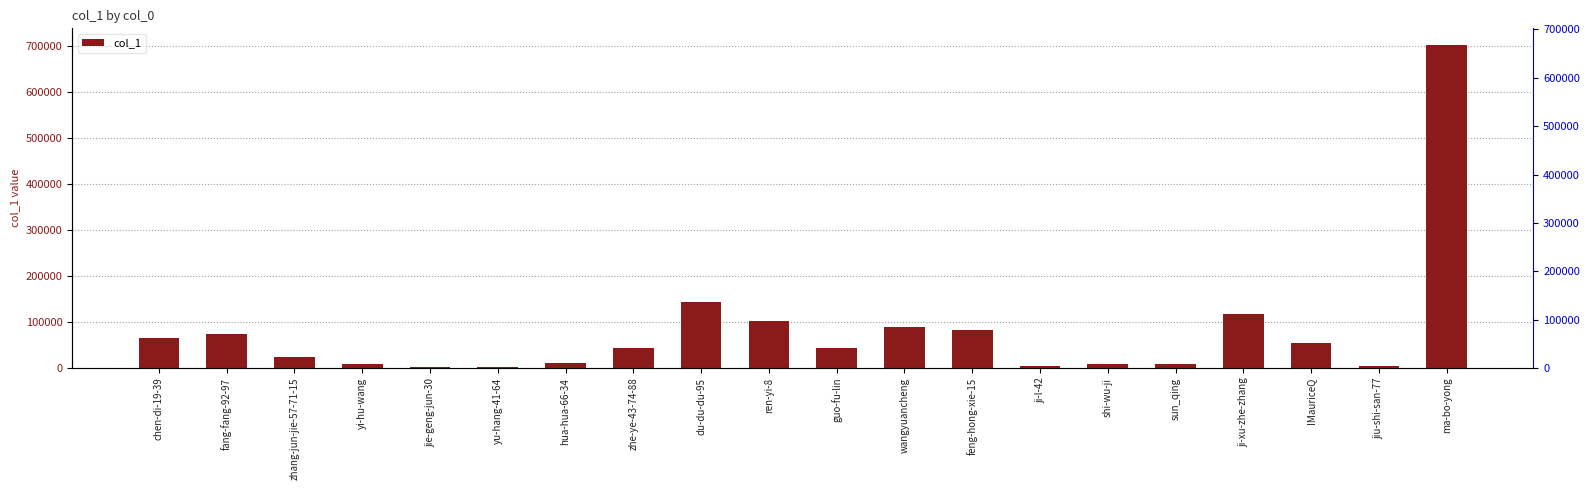

Reading left to right, extract all data points from this chart.

chen-di-19-39=63966	fang-fang-92-97=74352	zhang-jun-jie-57-71-15=22821	yi-hu-wang=9062	jie-geng-jun-30=2700	yu-hang-41-64=1197	hua-hua-66-34=9694	zhe-ye-43-74-88=43578	du-du-du-95=143633	ren-yi-8=102800	guo-fu-lin=42602	wangyuancheng=87853	feng-hong-xie-15=82595	ji-l-42=4416	shi-wu-ji=7412	sun_qing=9084	ji-xu-zhe-zhang=116399	IMauriceQ=53342	jiu-shi-san-77=3791	ma-bo-yong=702375